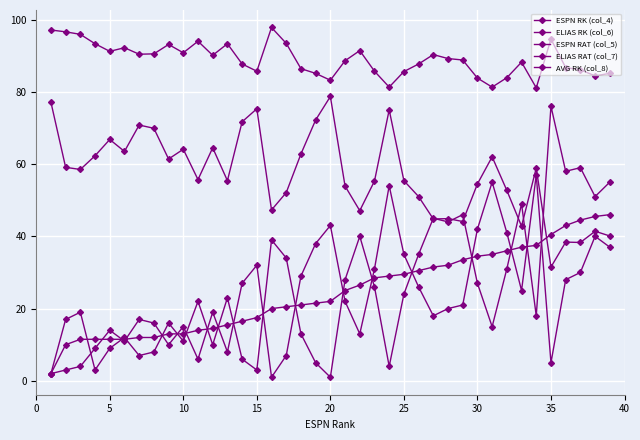

How many data points does each series have?

39